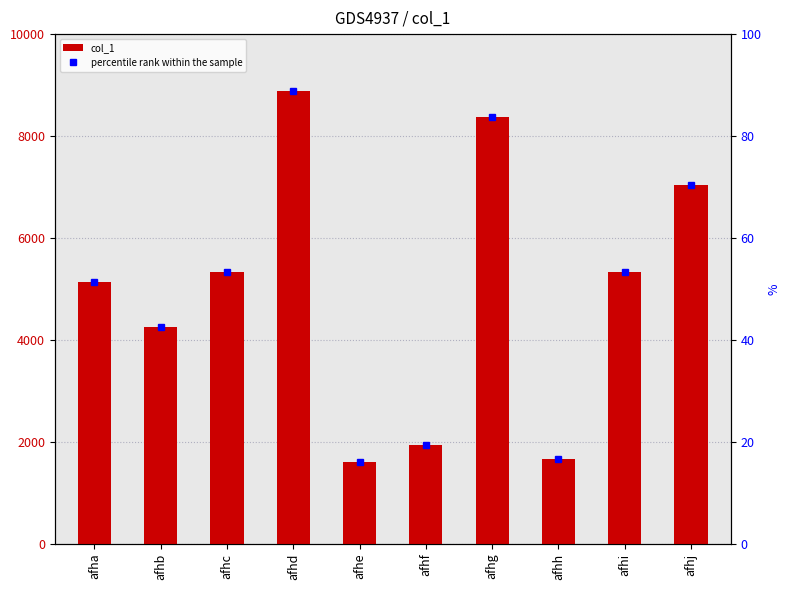

What is the total value across all series at afhc?

5383.3